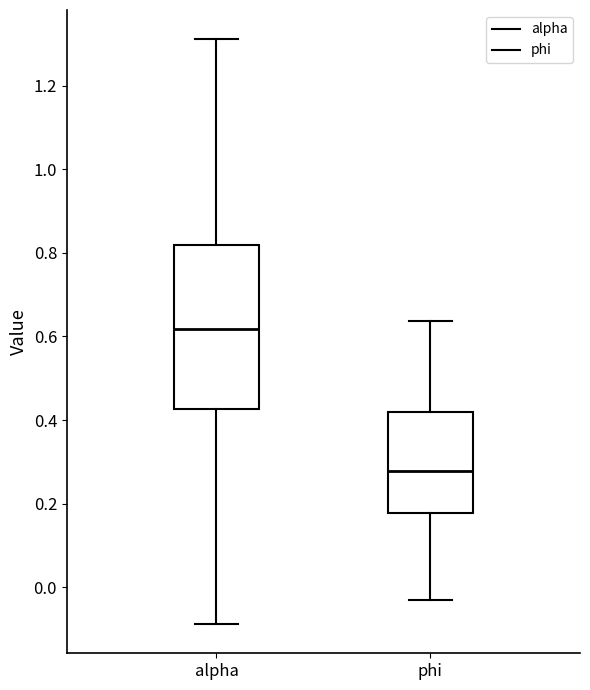

Reading left to right, transcribe this box plot: for each box, give where its median line is, the range the box spans, and where its two whiskers end, as read against the y-axis. The values are not printed on the chart, so give them approximately, as read against the axis.

alpha: median 0.62, box 0.42 to 0.82, whiskers -0.08 to 1.32
phi: median 0.28, box 0.18 to 0.42, whiskers -0.04 to 0.64